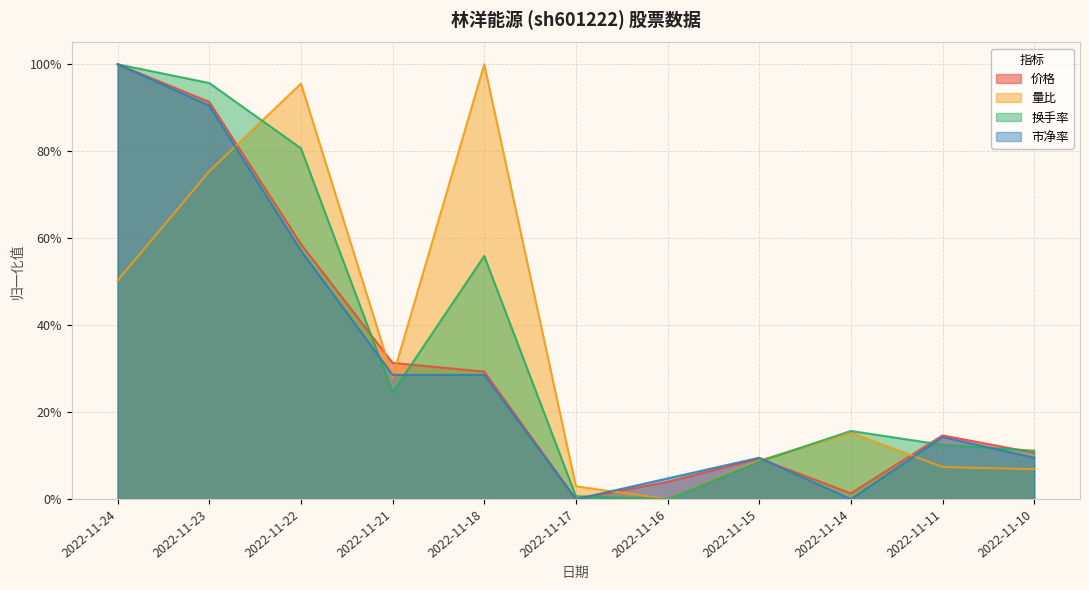

Is it true that 市净率 equals 0.1 at 2022-11-10?

True